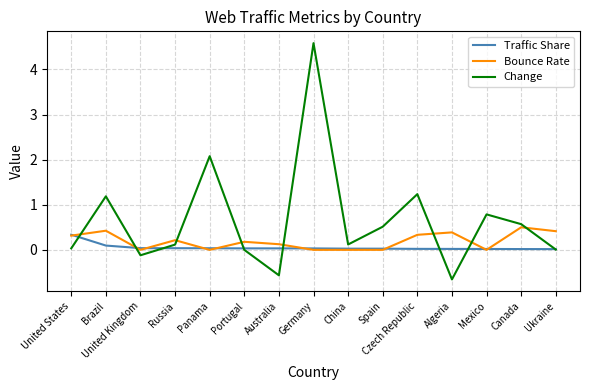

What position from the right is Germany?

8